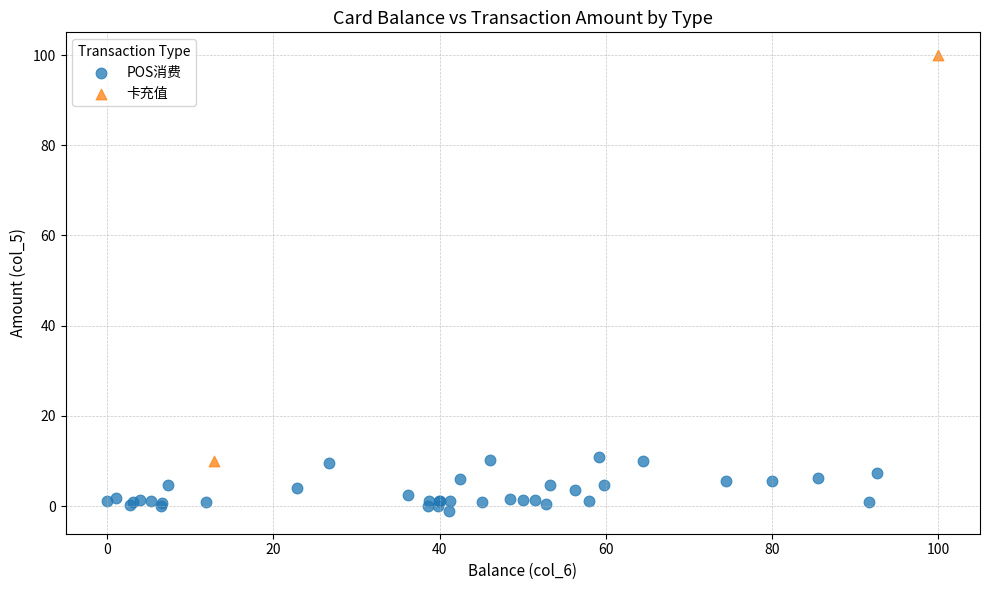

What are all the series names shown in the legend?

POS消费, 卡充值